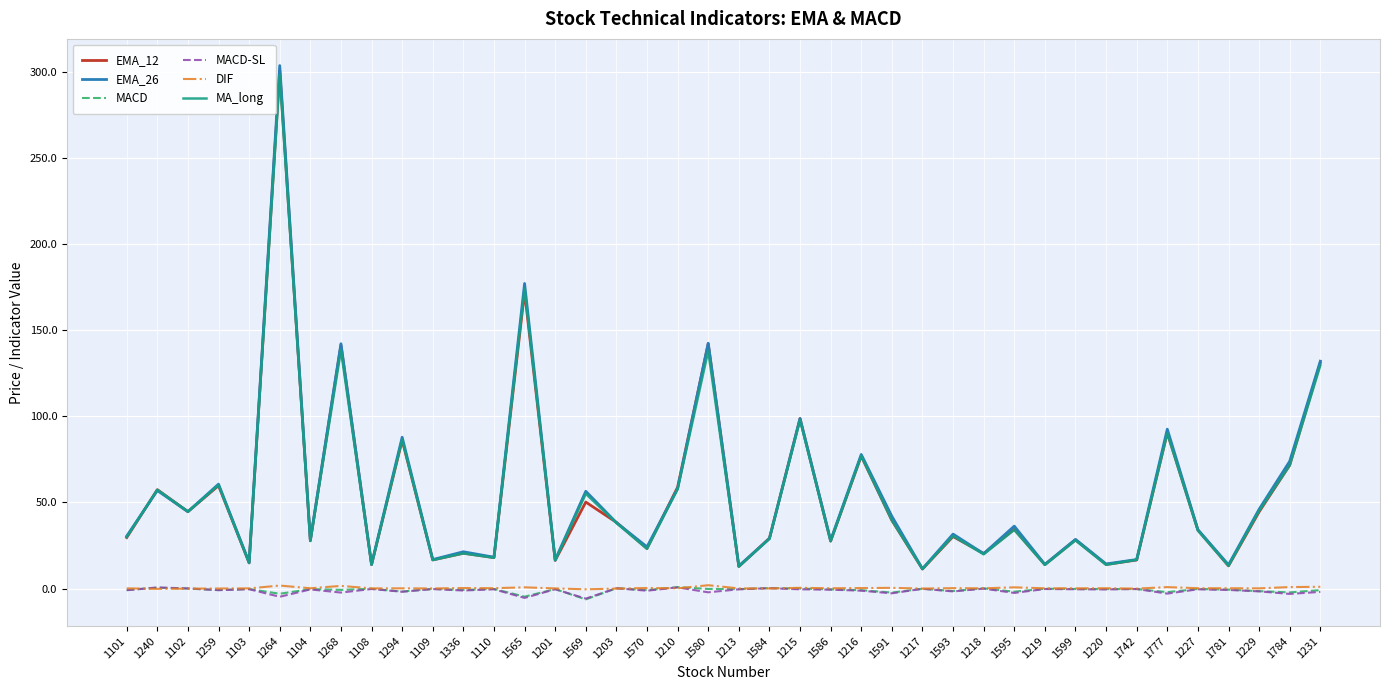

Is it true that EMA_12 equals 36.7 at 1240?

False